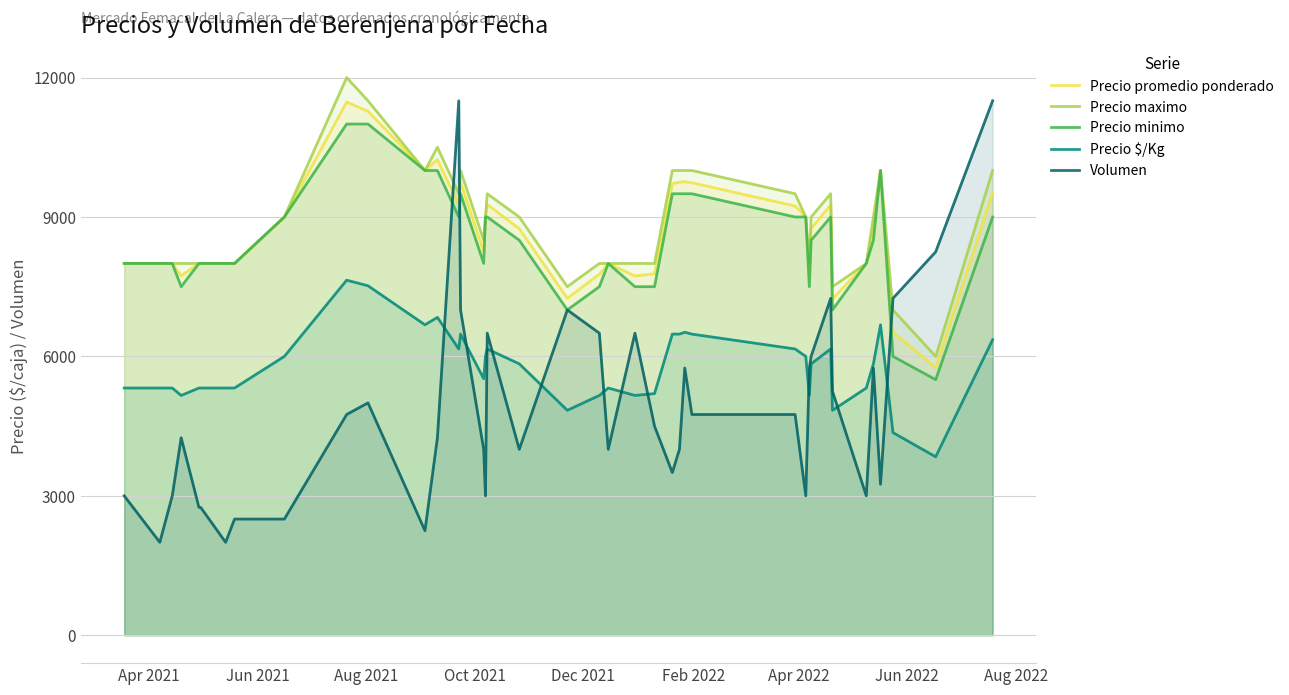

How many intersections are there between Volumen and Precio maximo?

3